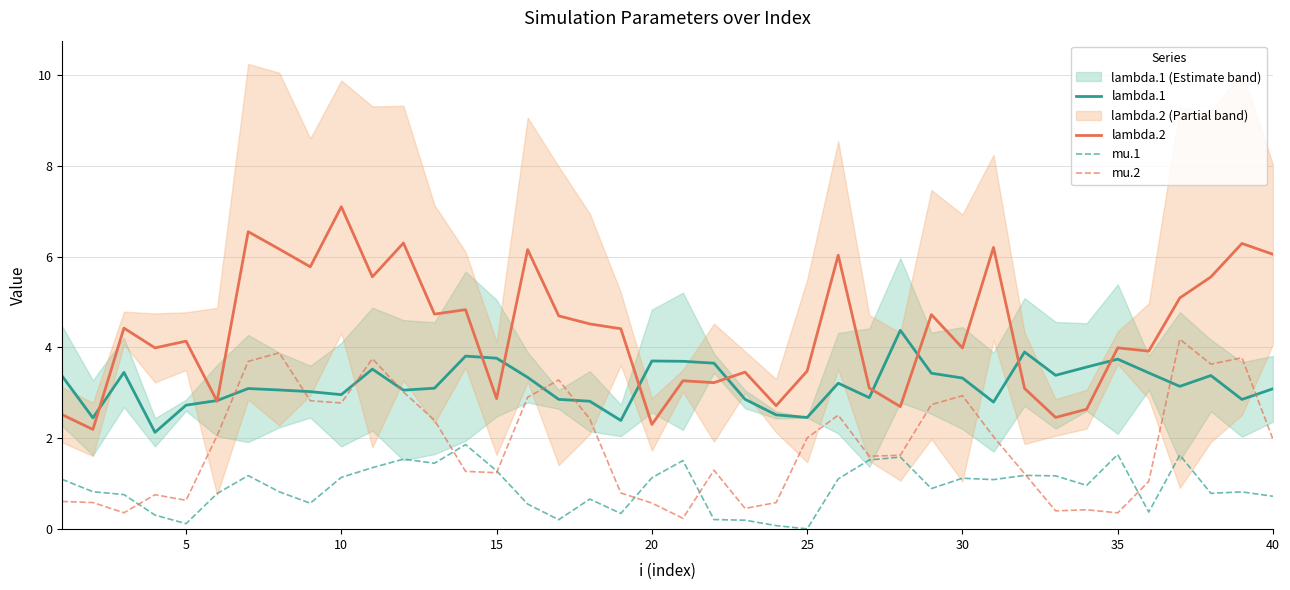

What is the highest value of the lambda.1 series?

4.4